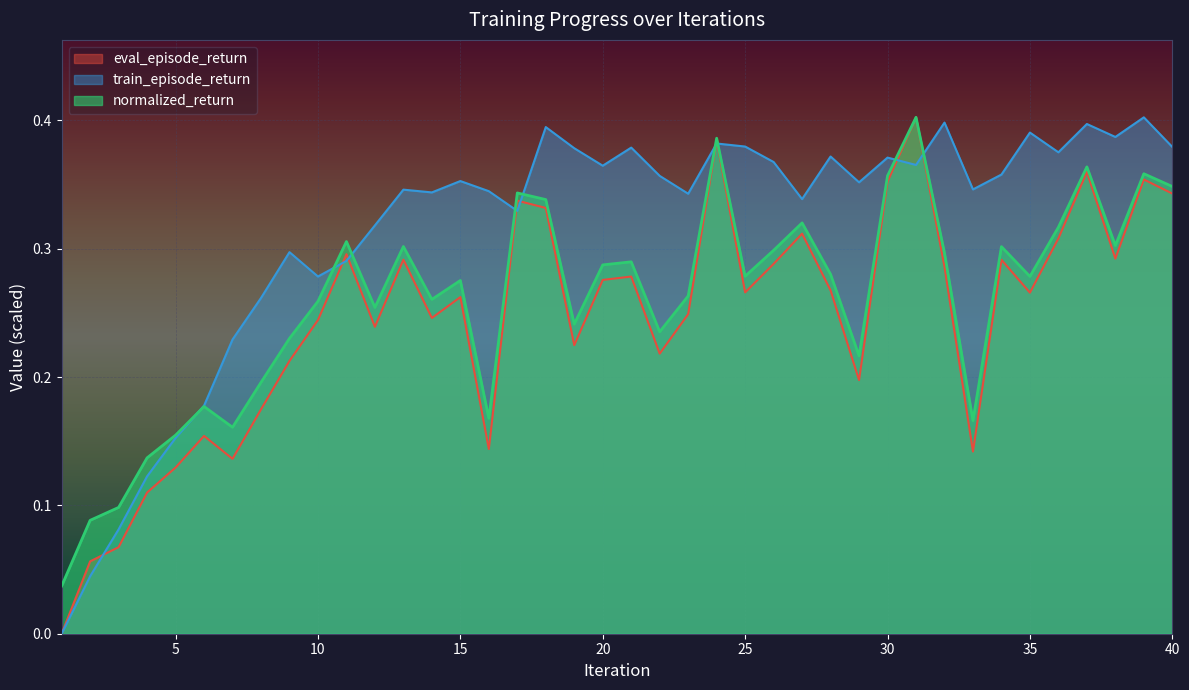

Which has a higher value, 30 or 37?

37